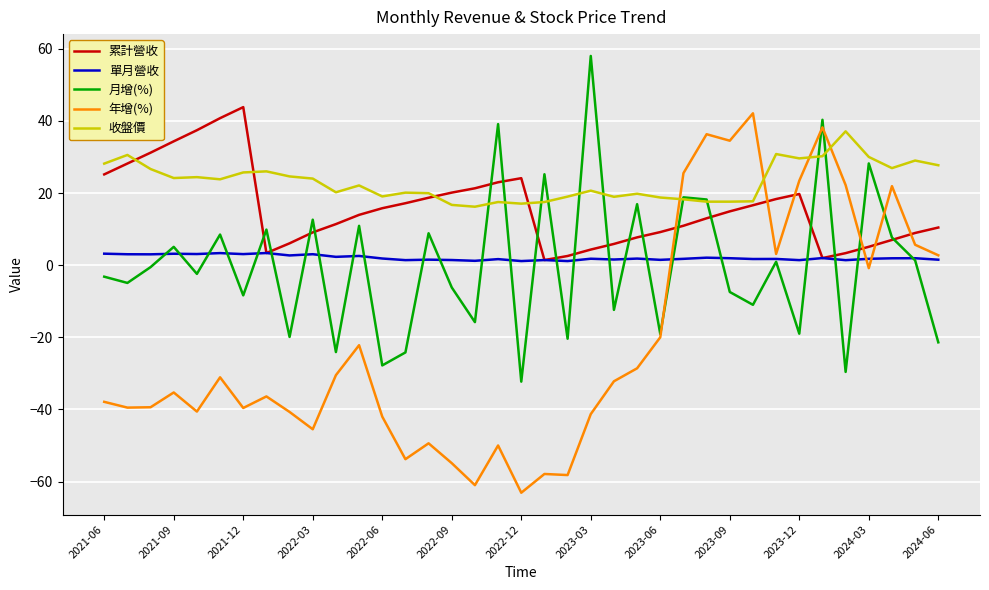

What is the highest value of the 年增(%) series?

42.1